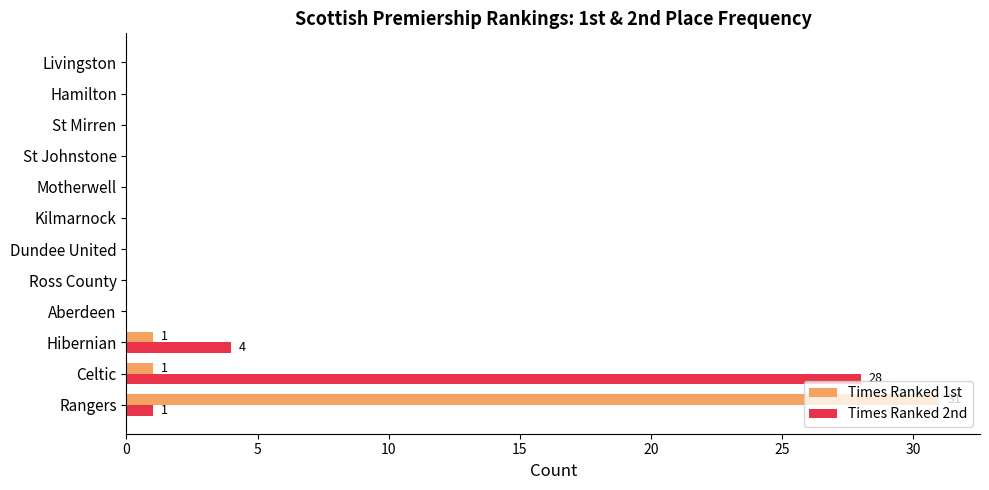

The value of Times Ranked 1st at Motherwell is 0. True or false?

True